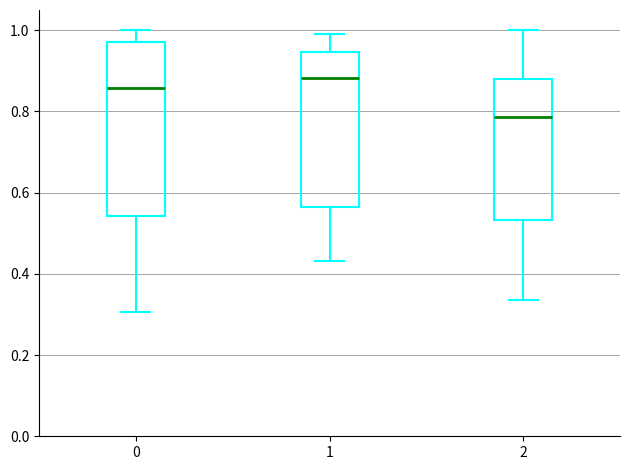

Which box is the tallest, from its lower edge to its upper edge?

0